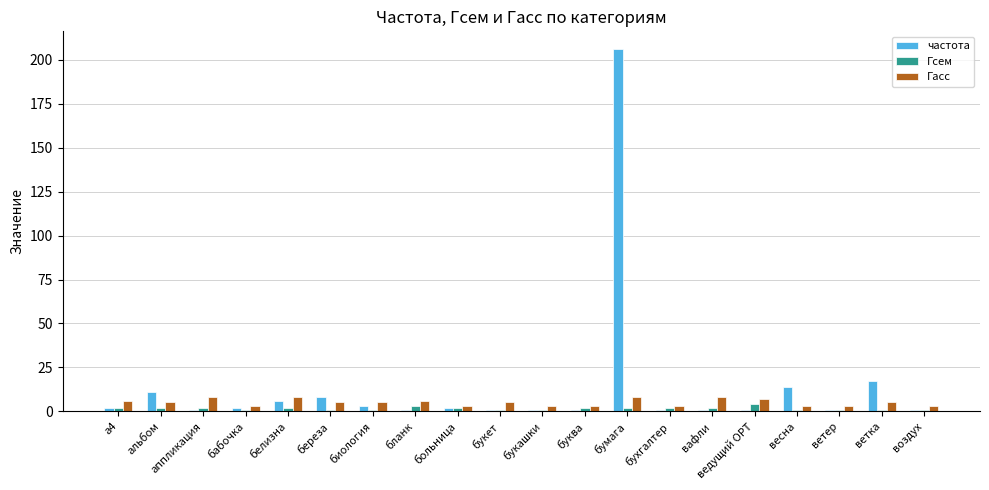

Which series has the widest spread of values?

частота